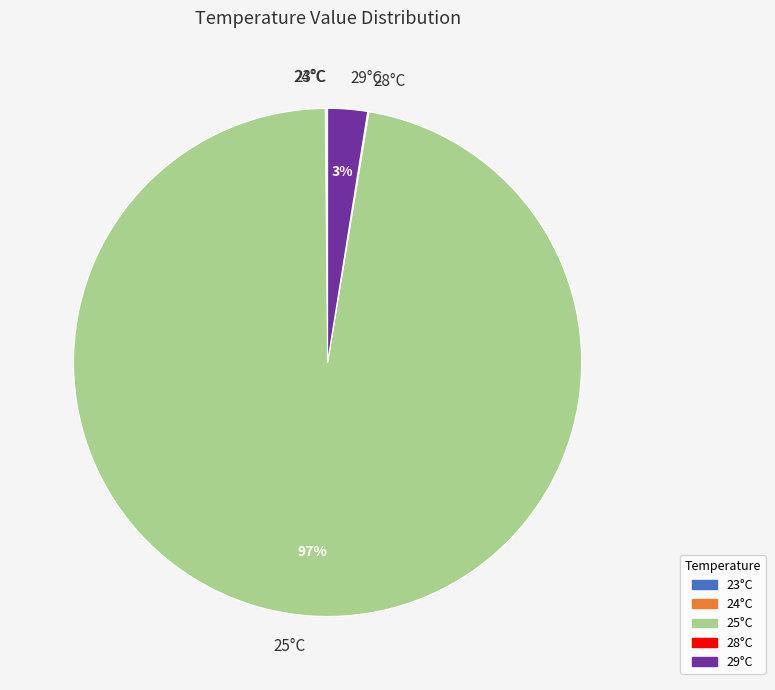

Between 29°C and 25°C, which is larger?

25°C